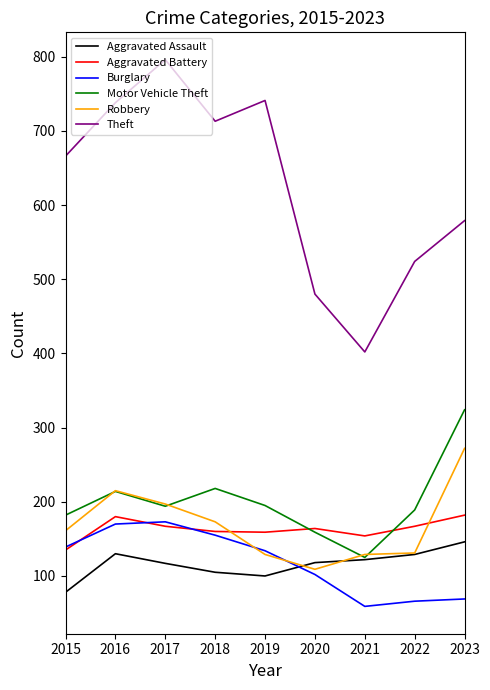

At how many categories does at least one series exceed 641?

5